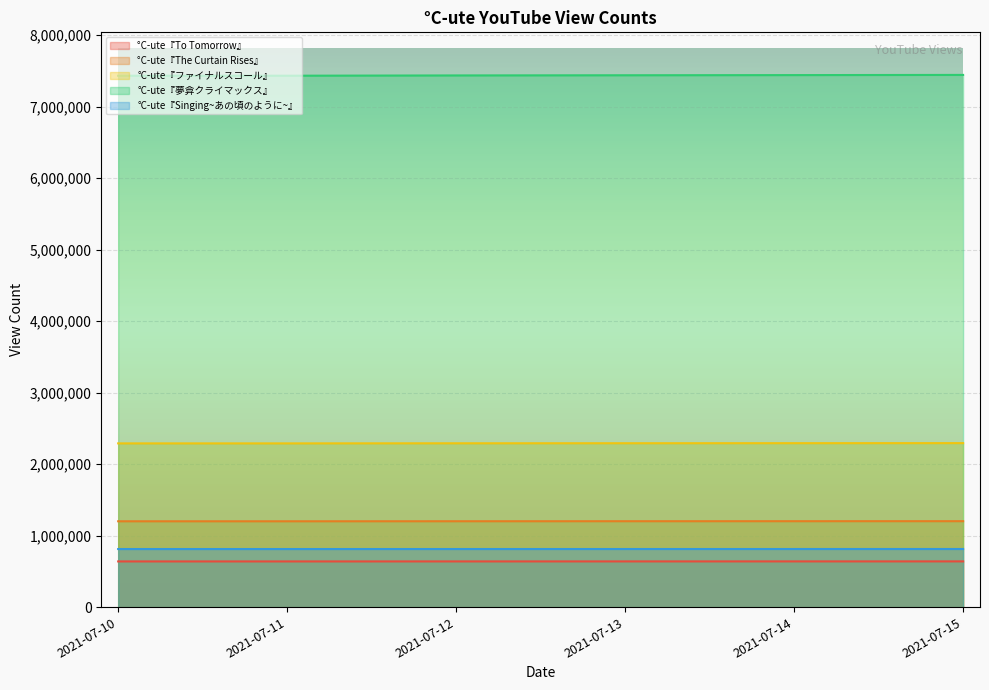

Where does the °C-ute『ファイナルスコール』 series first go above 2293050?

2021-07-14